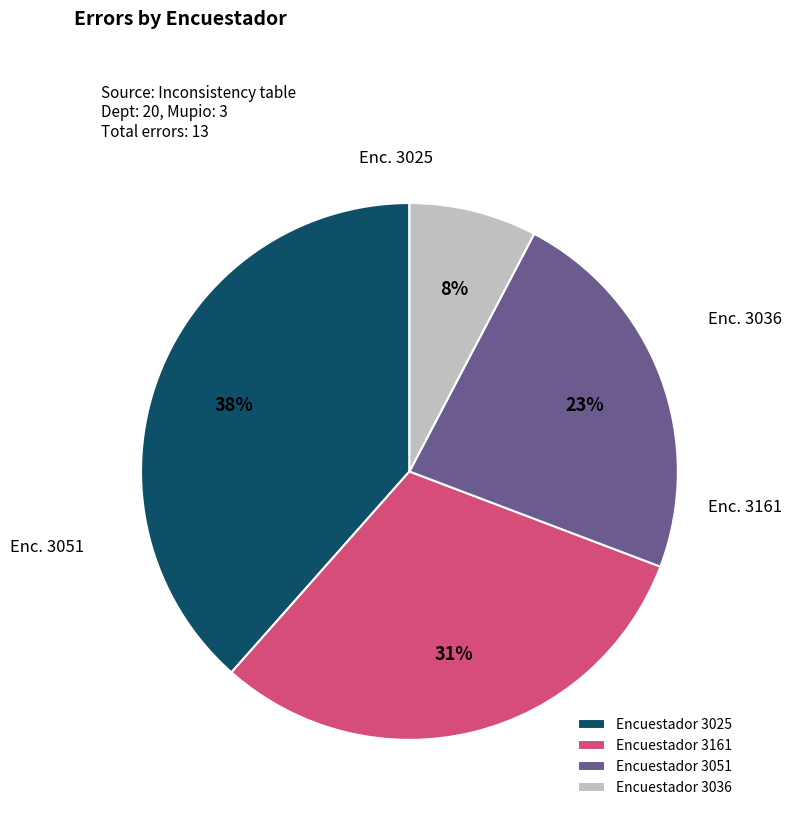

Which category has the smallest portion of the pie?

Encuestador 3036